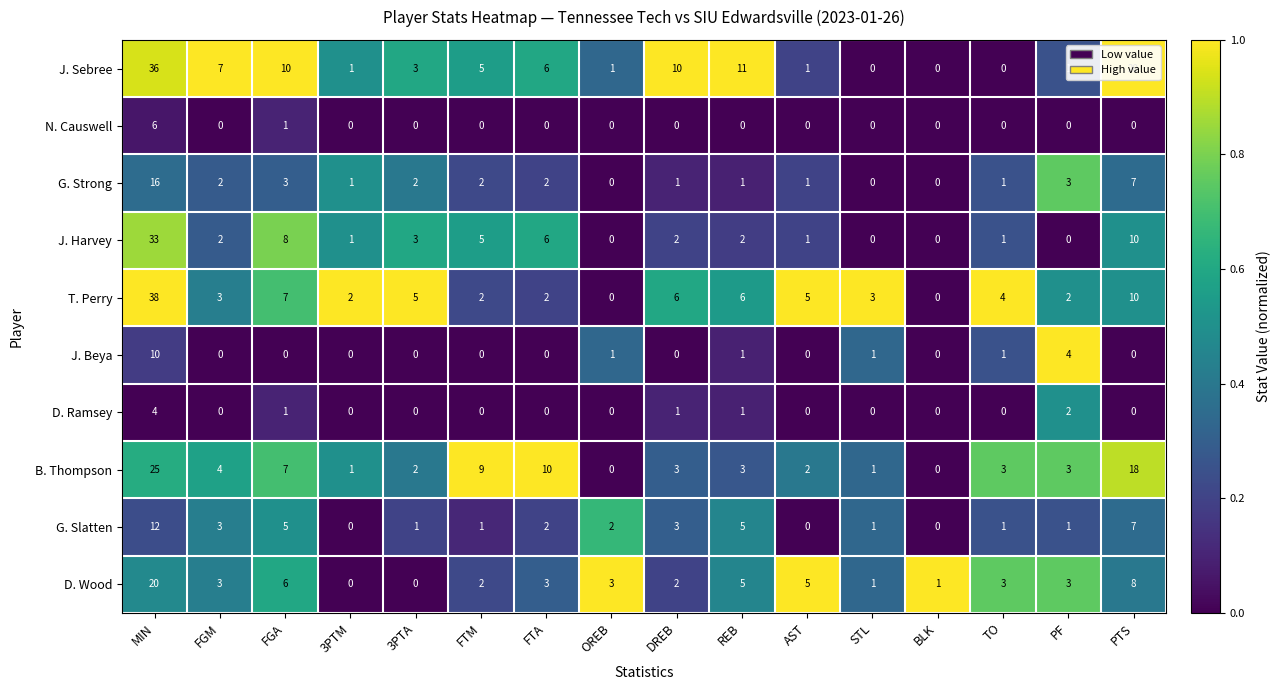

Which series has the largest total across all categories?

J. Sebree